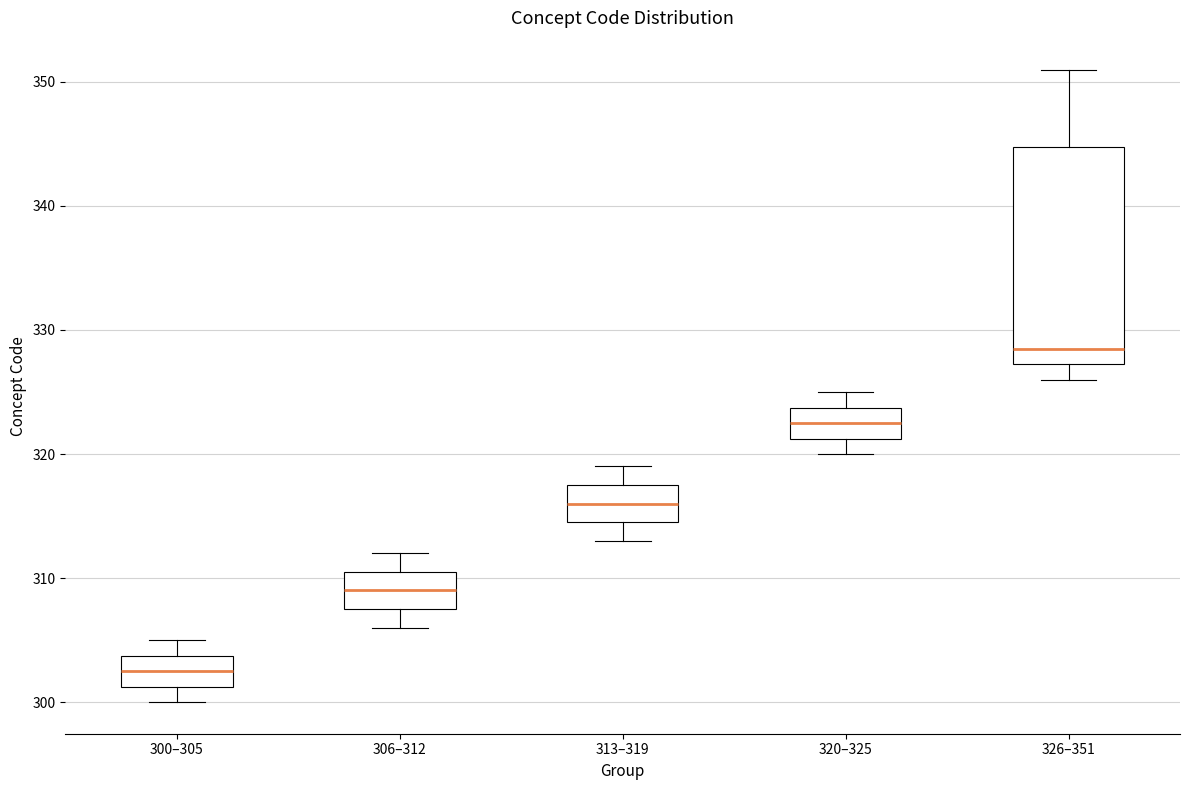

Which box is the tallest, from its lower edge to its upper edge?

326–351